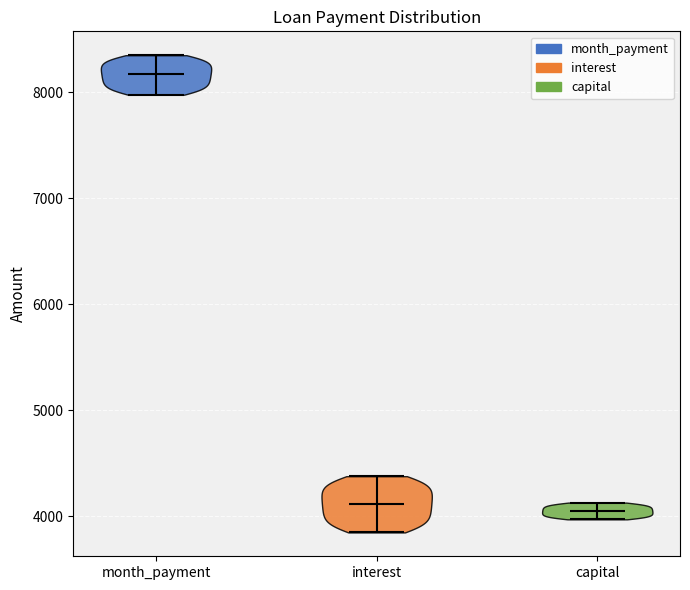

Reading left to right, read every violin against the y-axis: where its median line is, and the lowest and highest points it reaches. The values are not printed on the chart, so give them approximately, as read against the axis.

month_payment: median line 8200, lowest point 8000, highest point 8400
interest: median line 4100, lowest point 3800, highest point 4400
capital: median line 4100, lowest point 4000, highest point 4100